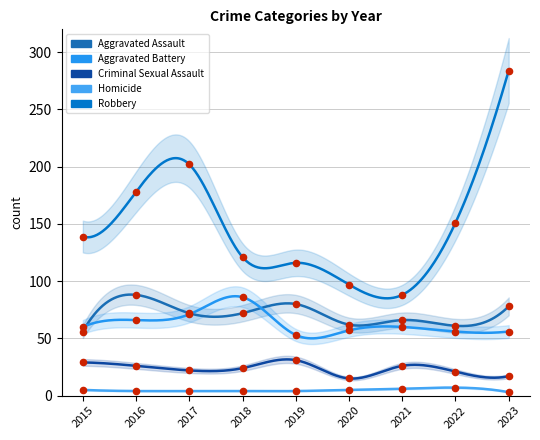

Which series has the largest Y range (max minus min)?

Robbery